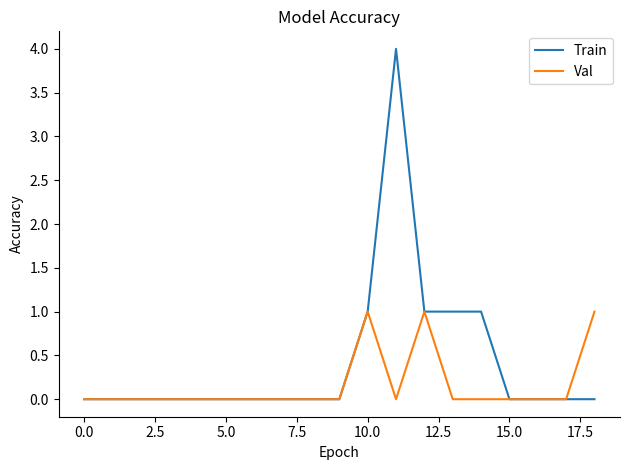

Which series has the largest total across all categories?

Train